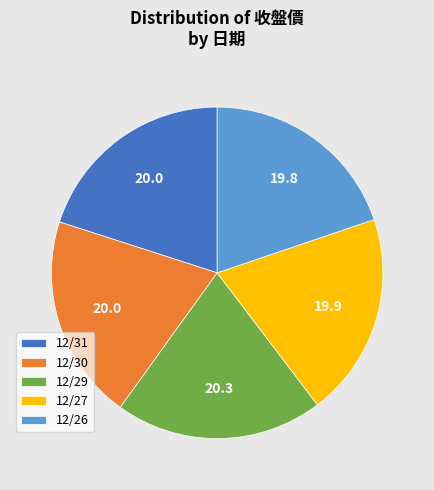

Count the number of slices in the pie.

5